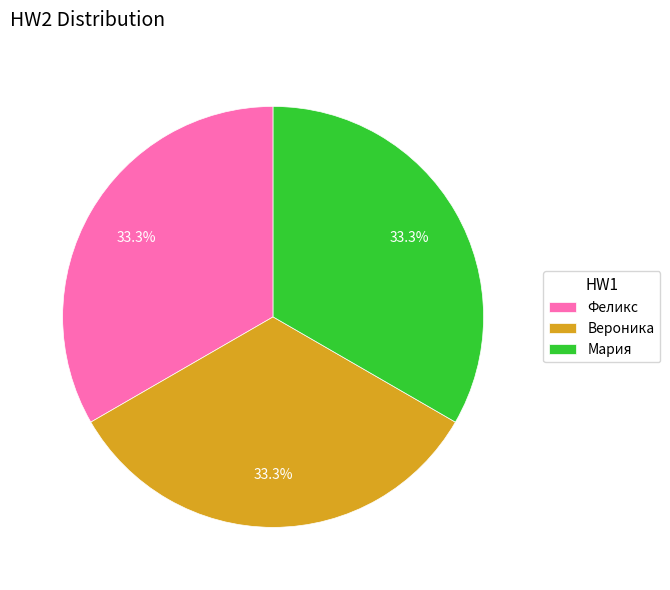

Is there any slice that represents more than half of the pie?

No